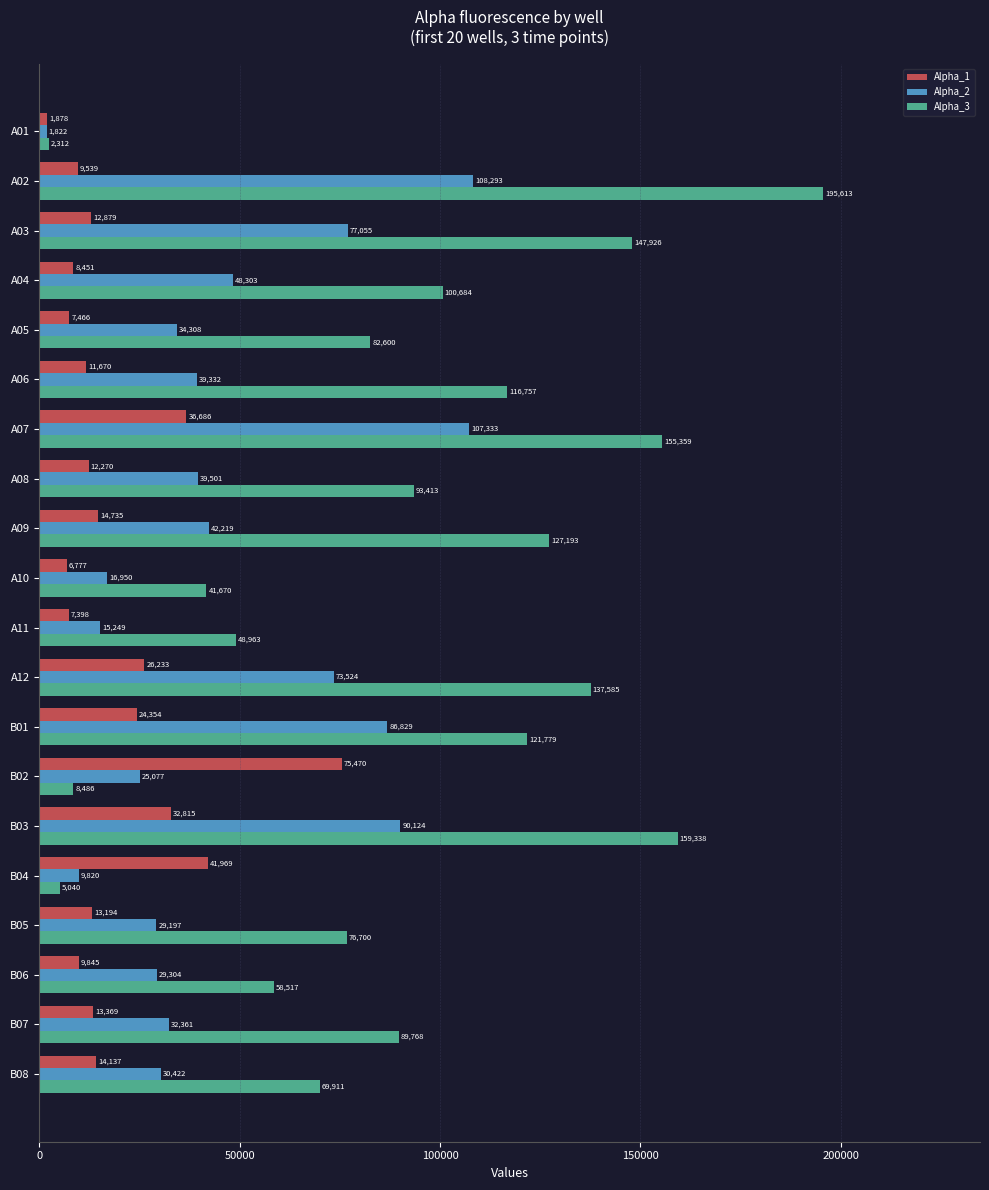

At which category is the sum across all series the highest?

A02